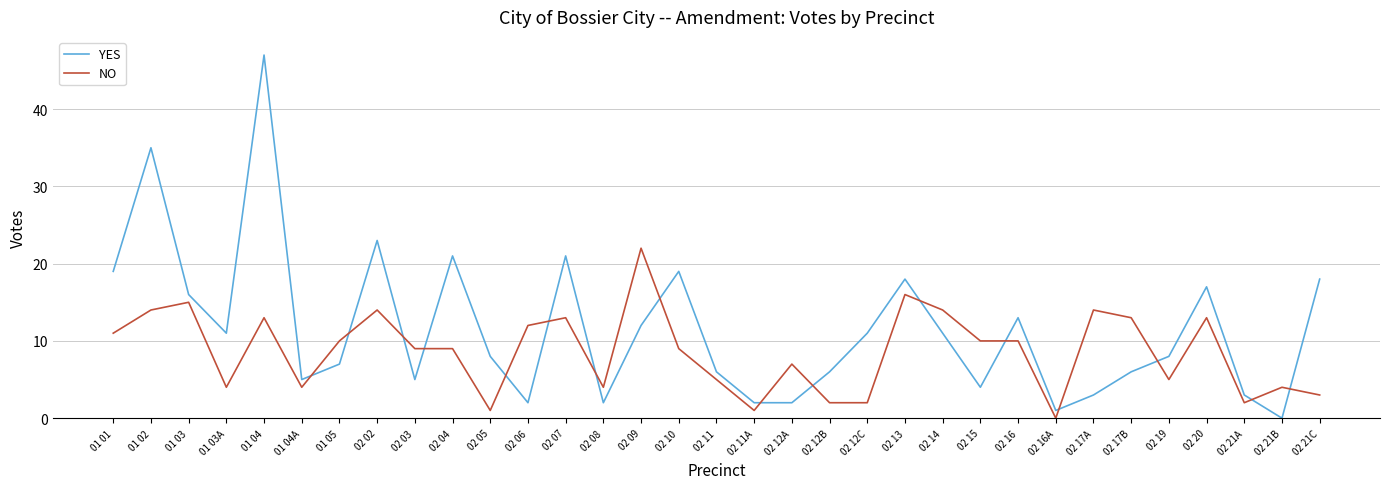

At which label does NO reach its peak?

02 09